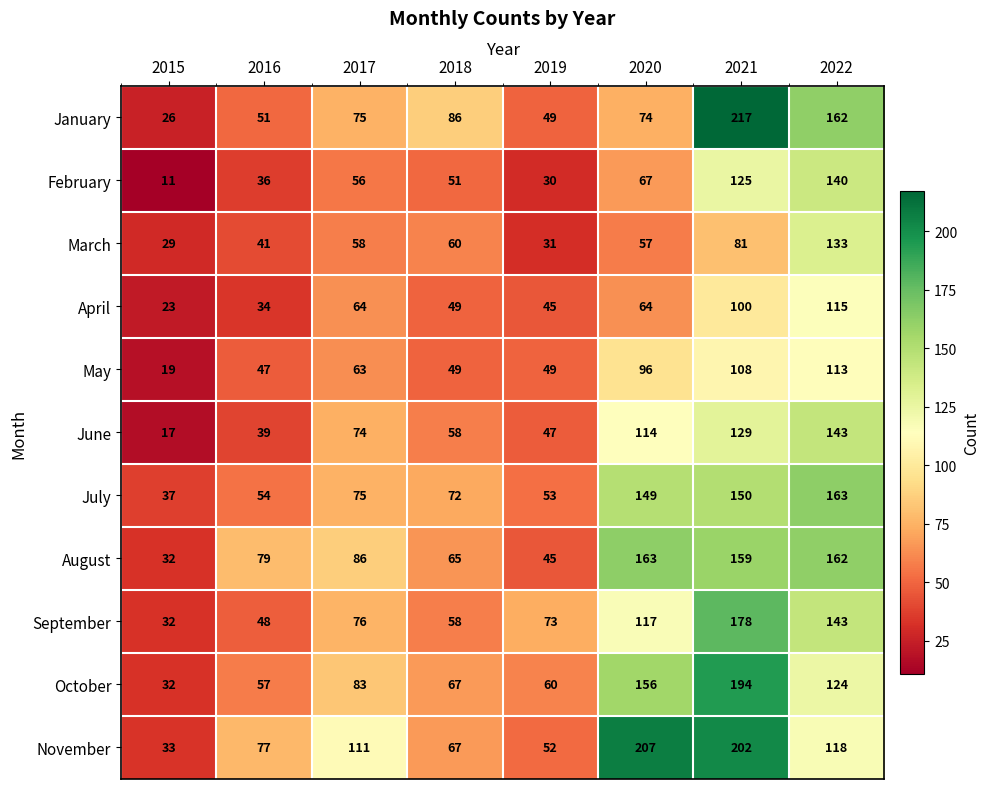

Rank the series at 2016 from highest to lowest value.

August, November, October, July, January, September, May, March, June, February, April